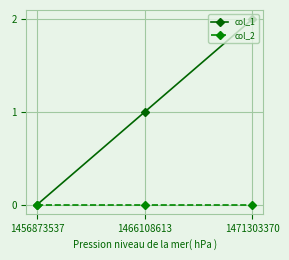

The value of col_1 at 1456873537 is -1. True or false?

False